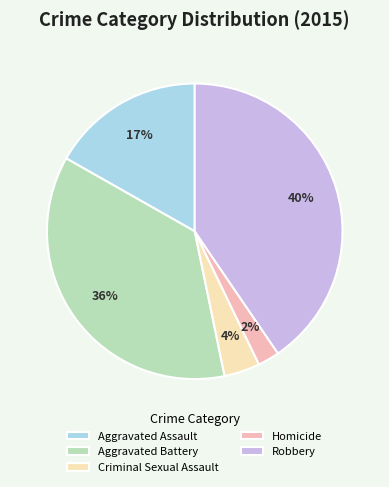

Between Robbery and Aggravated Assault, which is larger?

Robbery